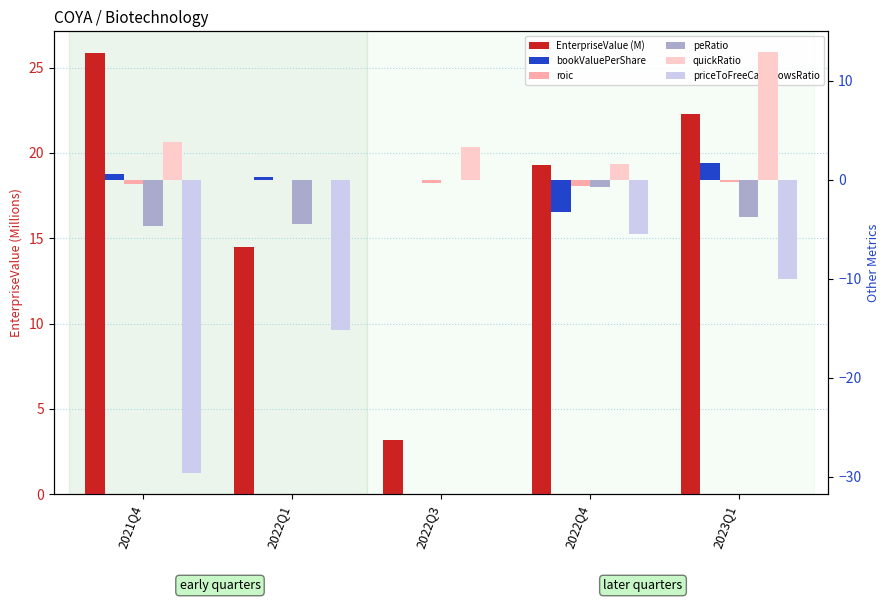

What is the minimum value for EnterpriseValue (M)?

3.2